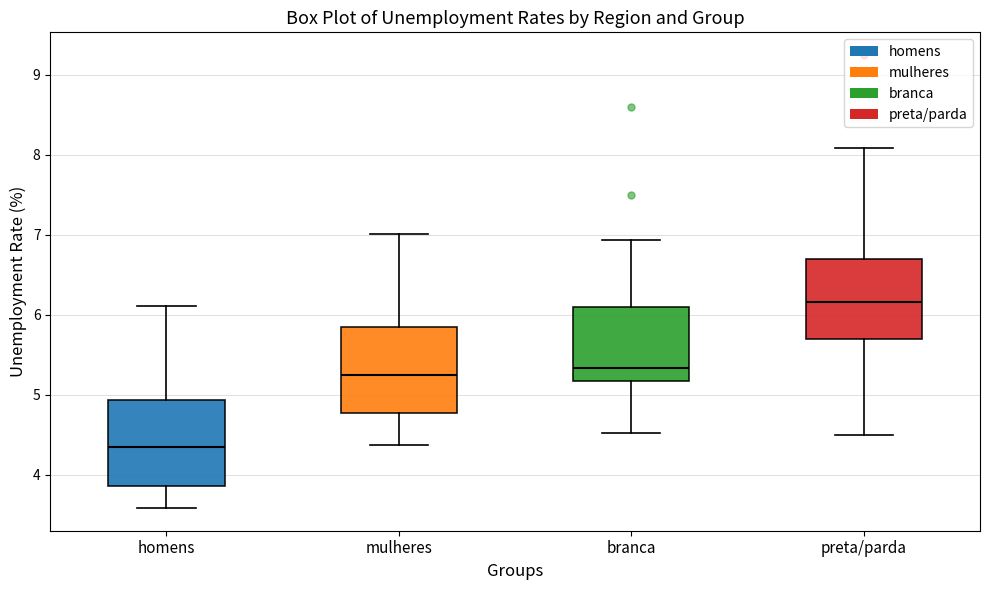

Where is the upper edge of the box for mulheres on the y-axis? The values are not printed on the chart, so give them approximately, as read against the axis.

5.8